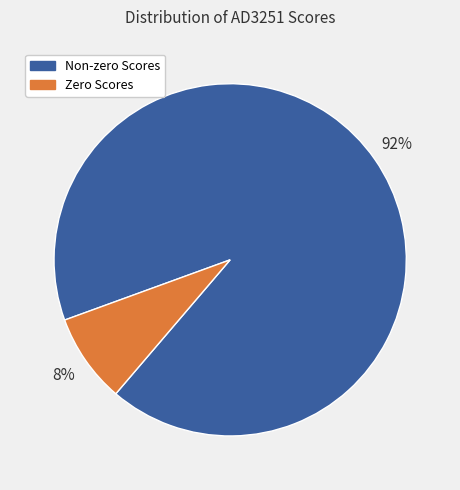

Does any single category account for the majority?

Yes